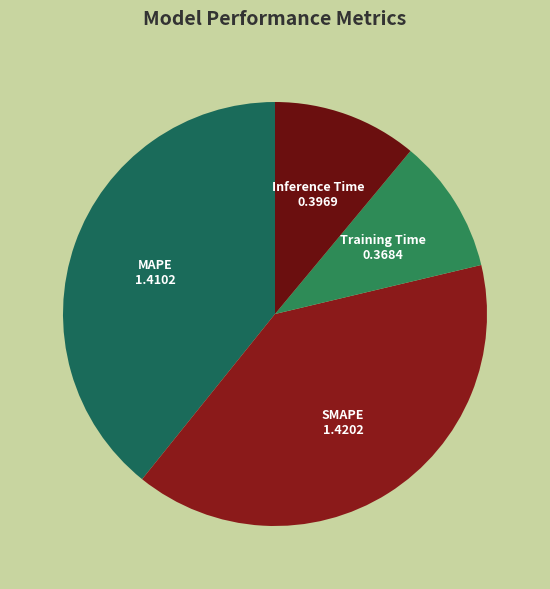

Is the sum of MAPE and SMAPE greater than half?

Yes